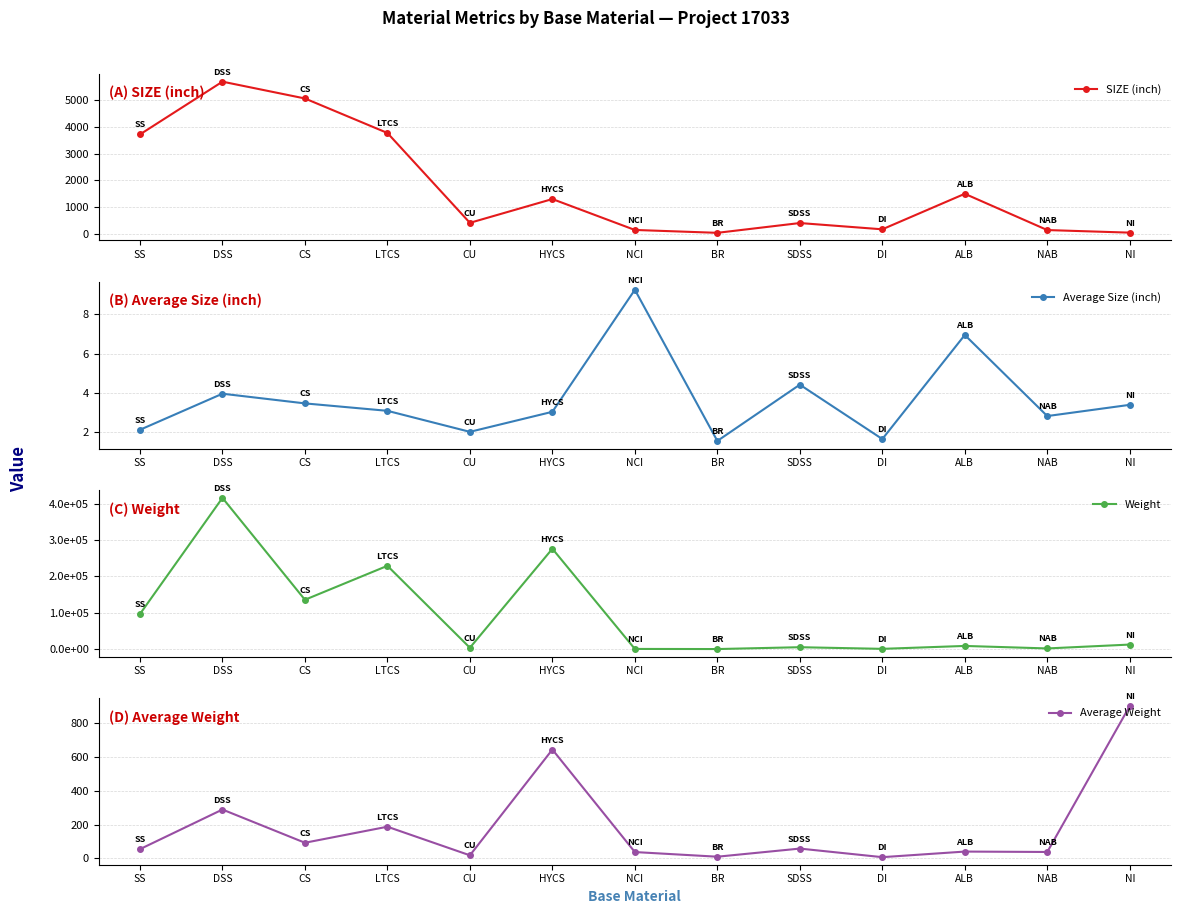

True or false: SIZE (inch) has a value of 2529.9 at ALB.

False